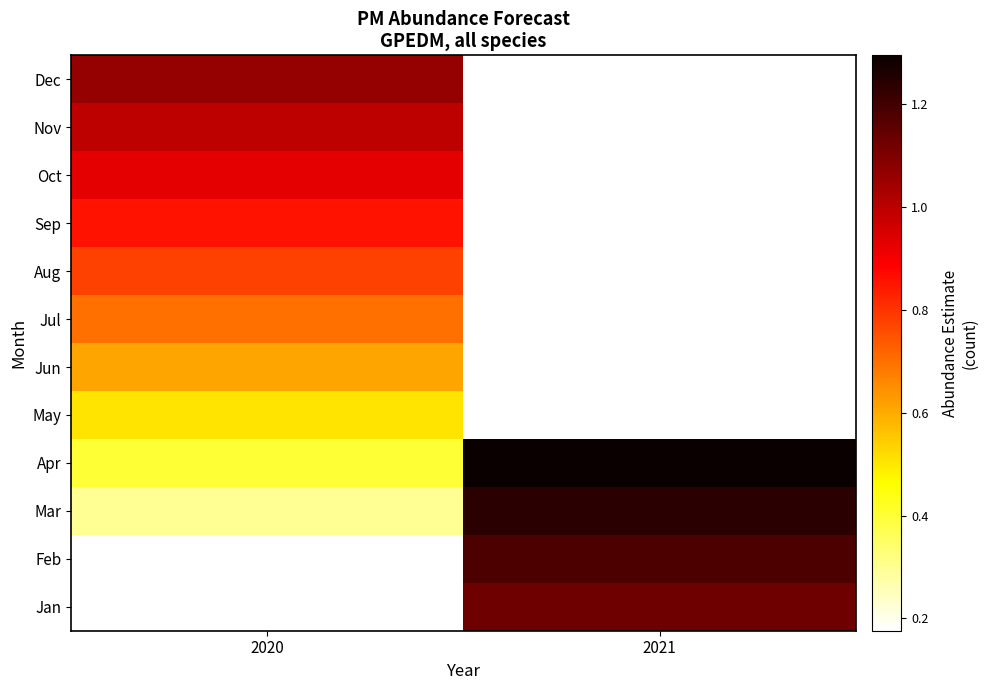

Is the value of Mar at 2020 greater than the value of Jan at 2021?

No